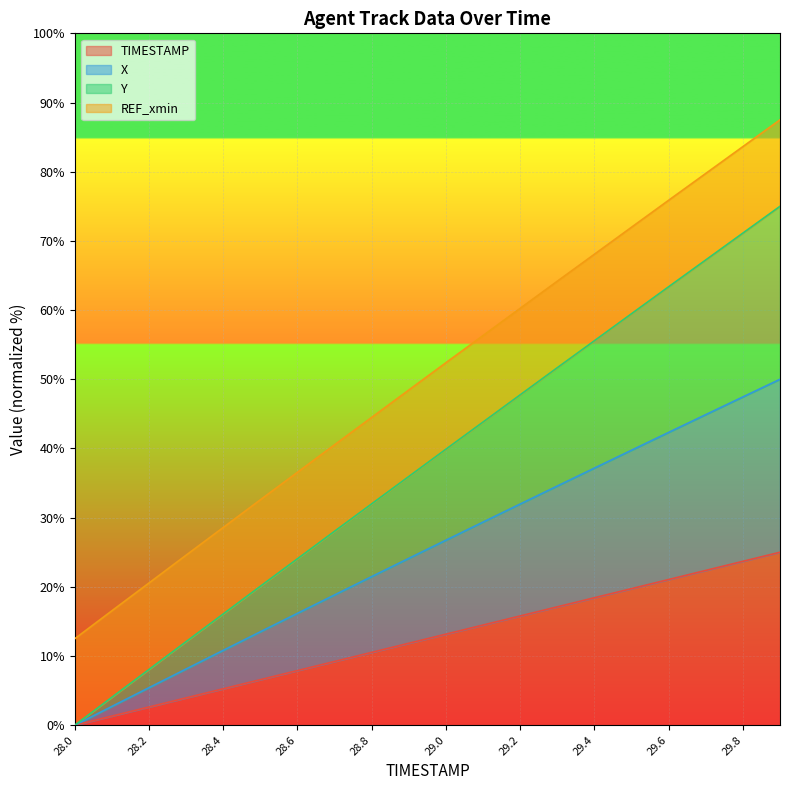

Which category has the highest value in the TIMESTAMP series?

29.9